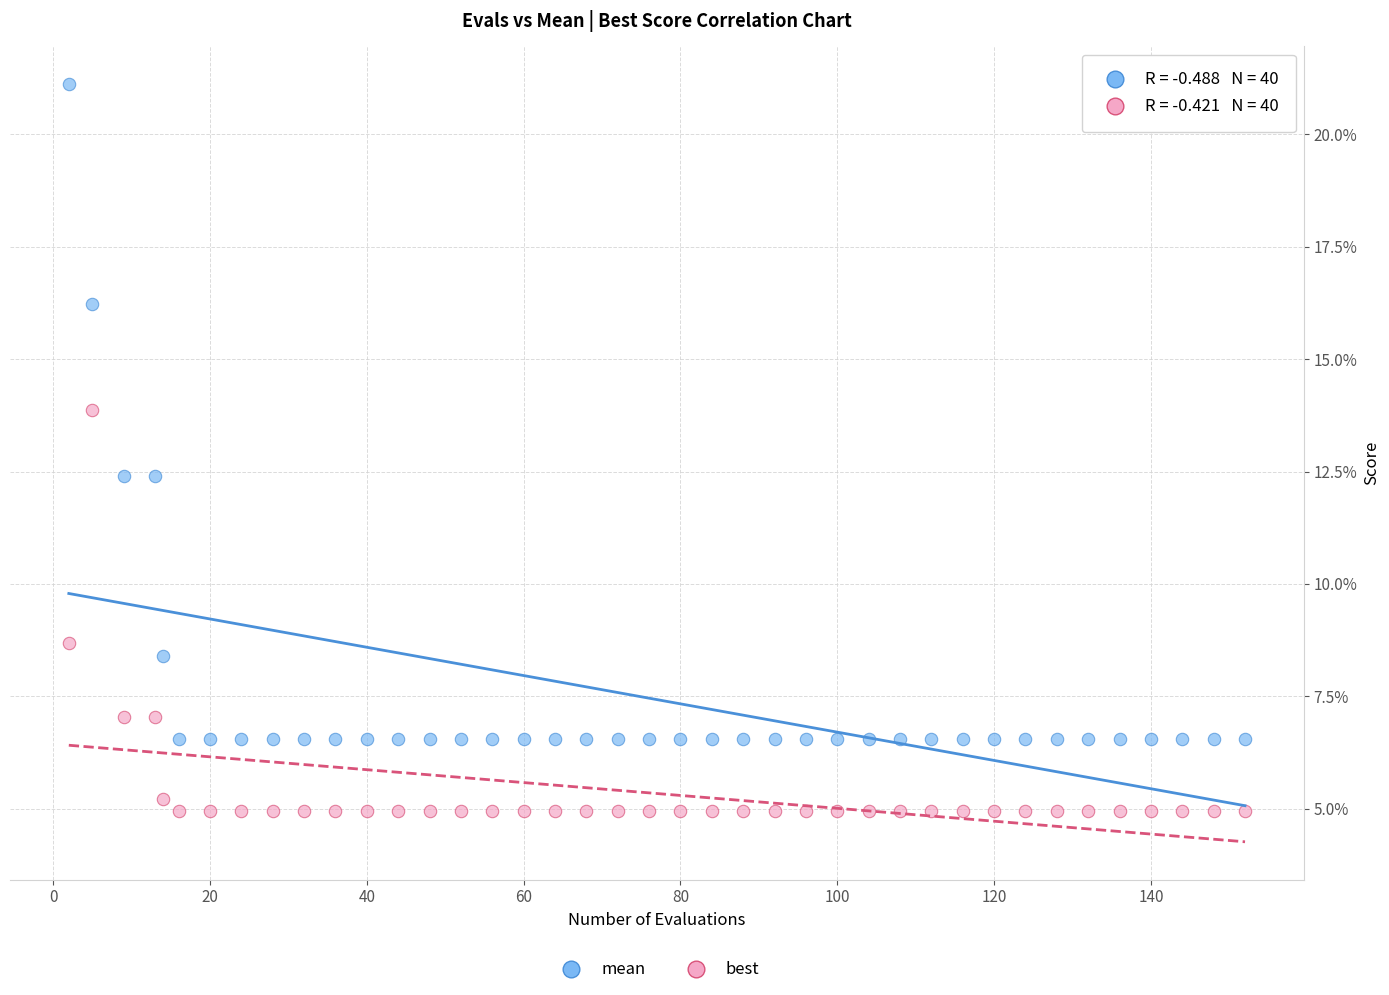

What are all the series names shown in the legend?

mean, best